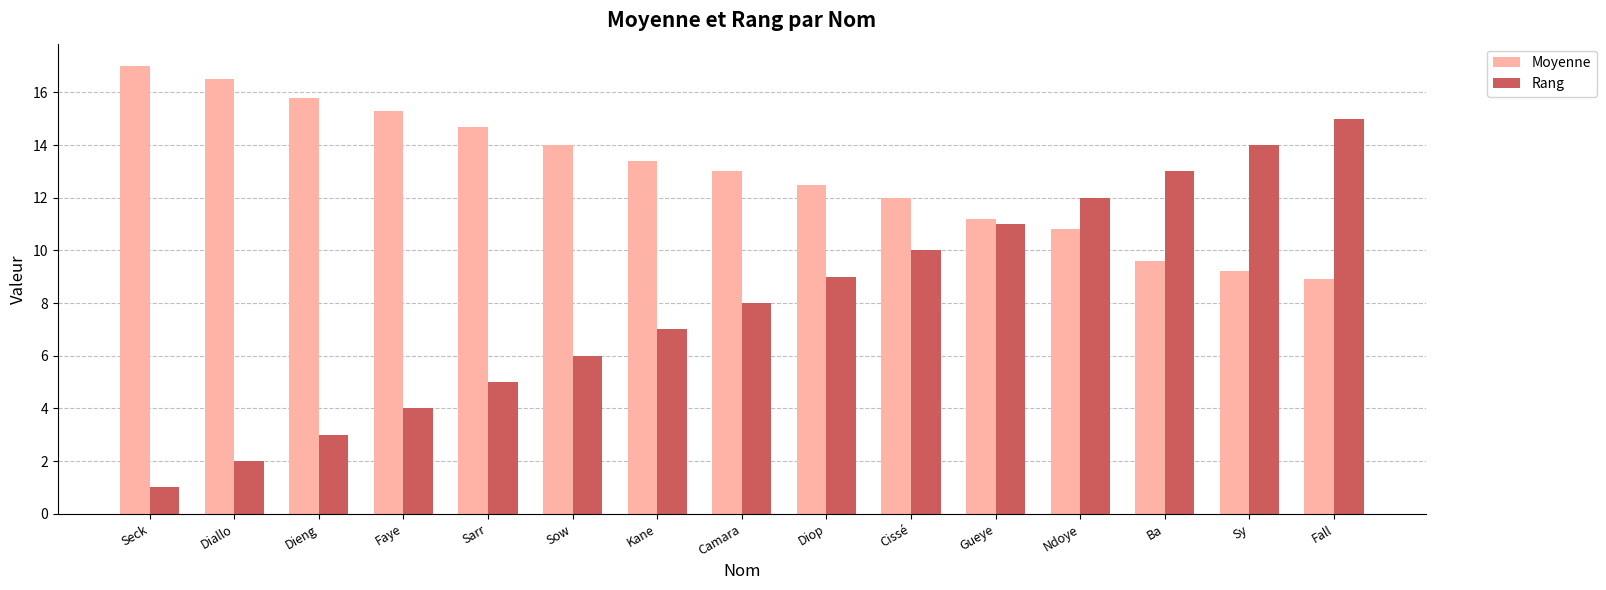

How many groups of bars are there?

15